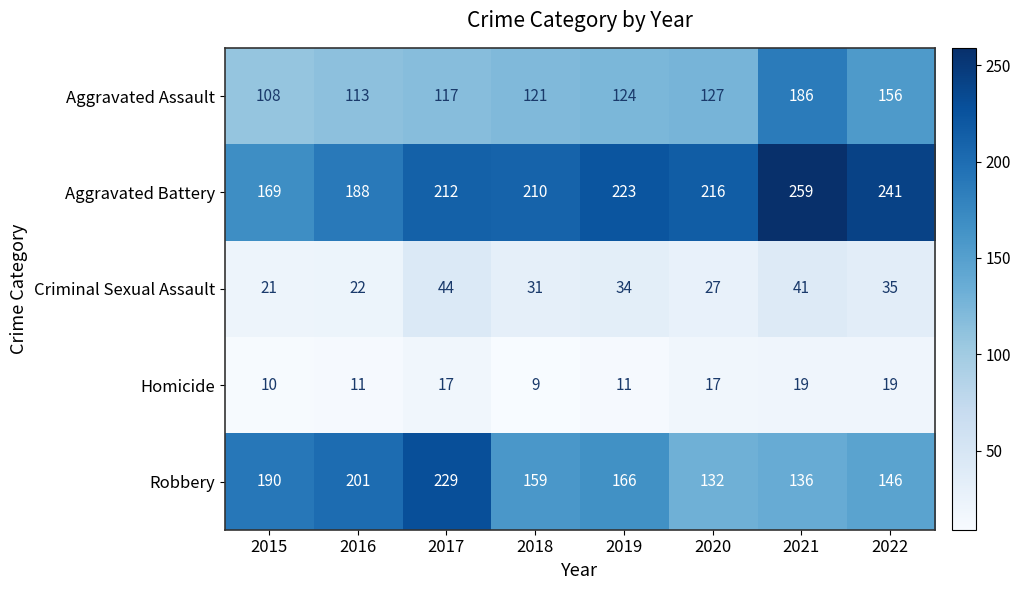

How many Homicide values are between 11 and 19?

6